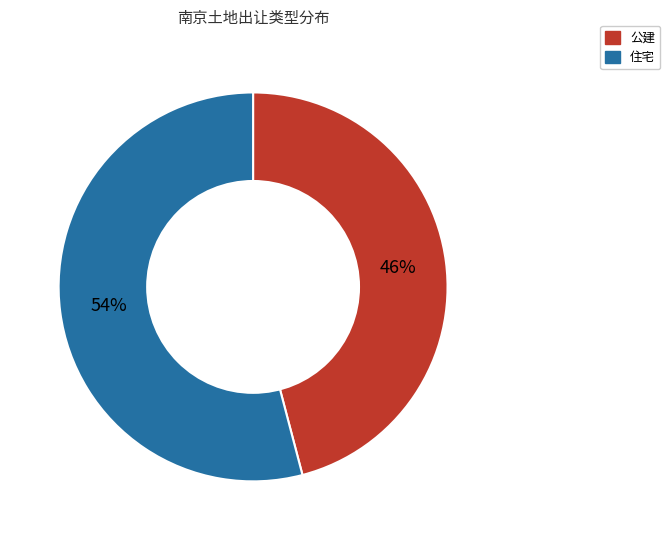

Which slice is the largest?

住宅